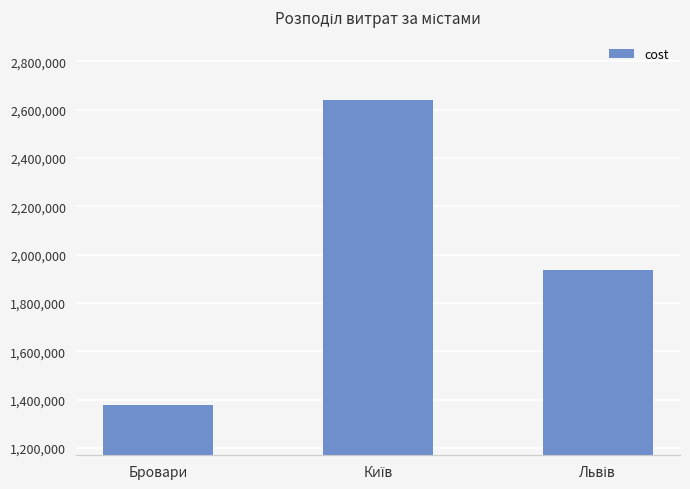

What is the difference between the maximum and minimum values?

1260700